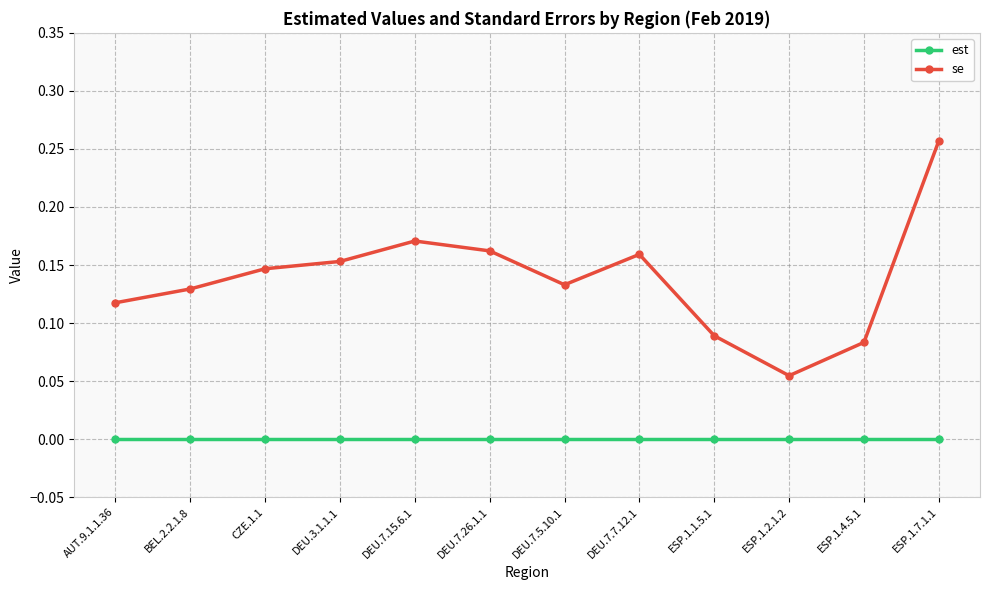

Where is the first local maximum for se?

DEU.7.15.6.1